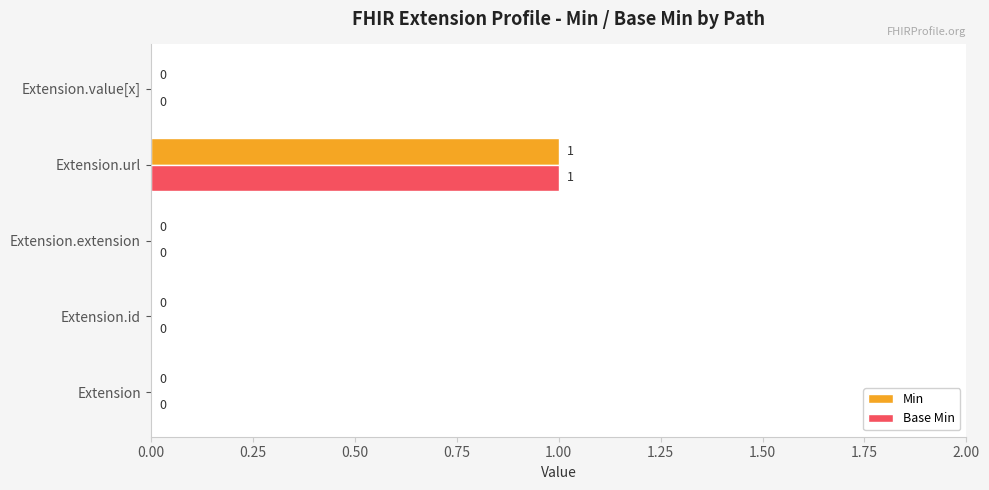

Which label corresponds to the largest value in the chart?

Extension.url